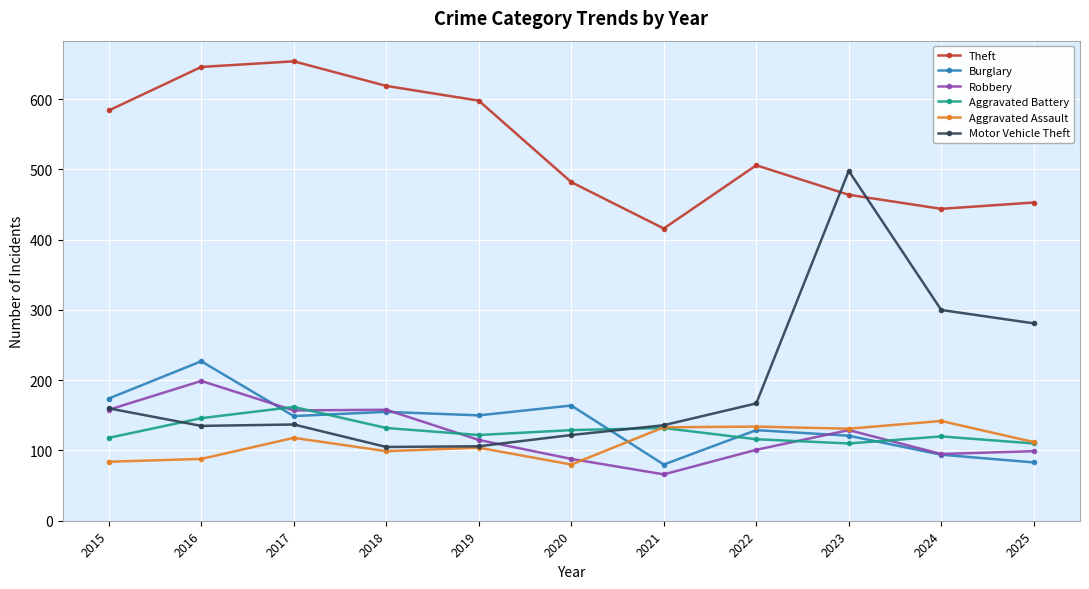

Rank the series by their maximum value, from highest to lowest.

Theft, Motor Vehicle Theft, Burglary, Robbery, Aggravated Battery, Aggravated Assault